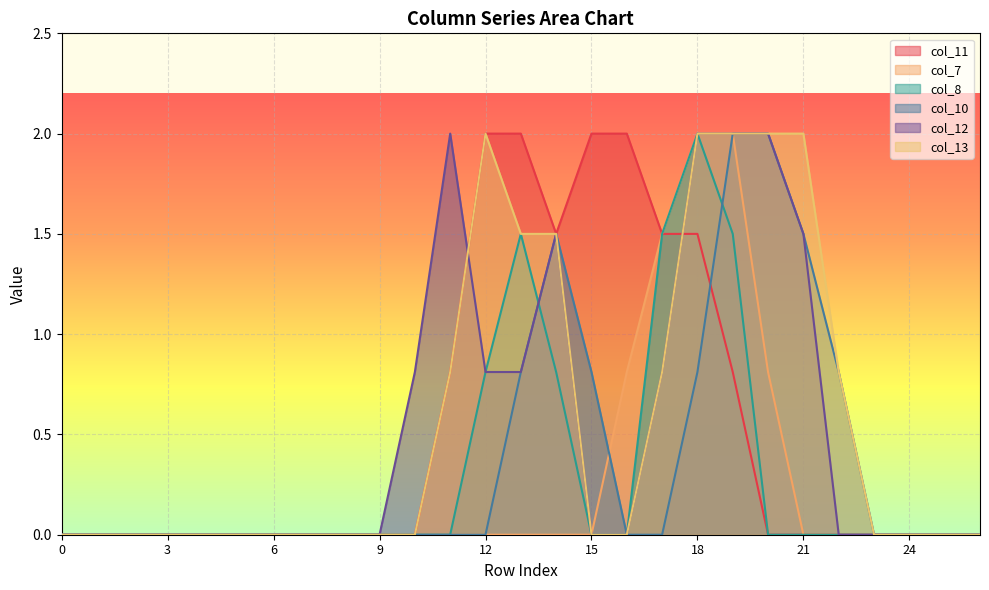

What is the maximum value for col_13?

2.0